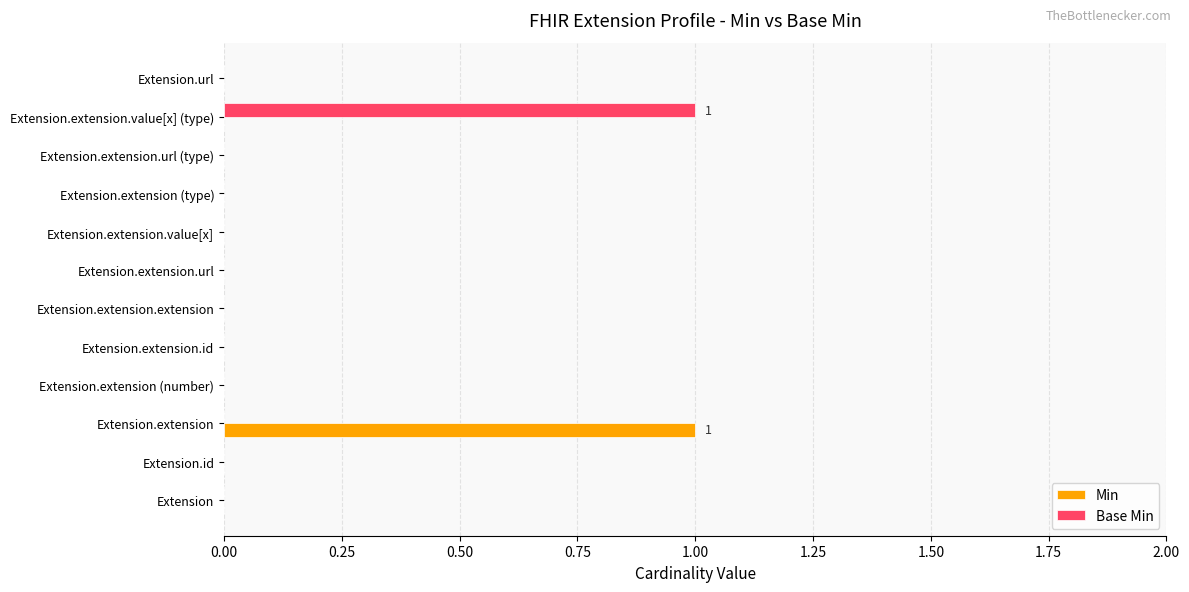

At which label does Min reach its peak?

Extension.extension